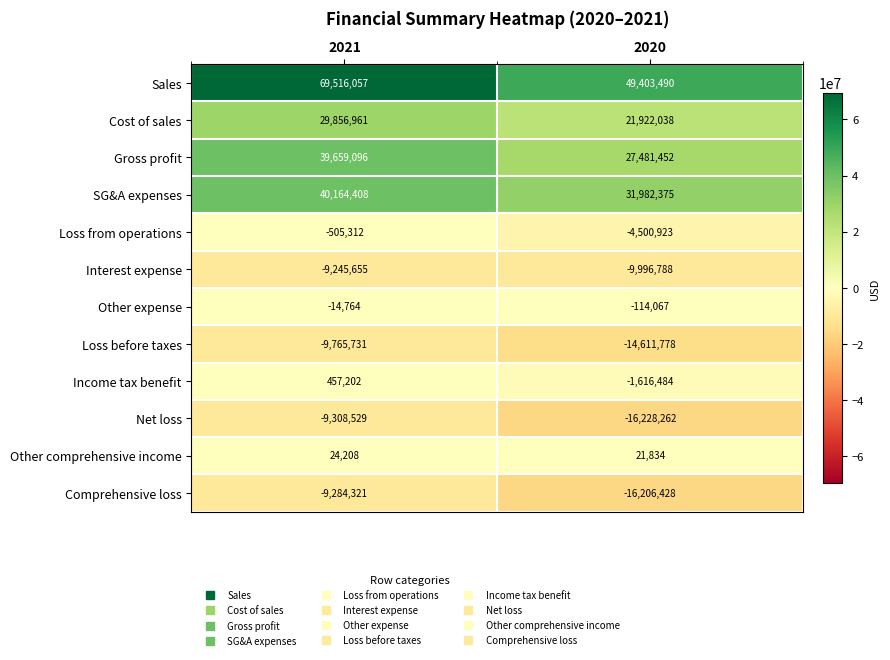

Read the Other comprehensive income value at 2021, to the nearest 50.

24200